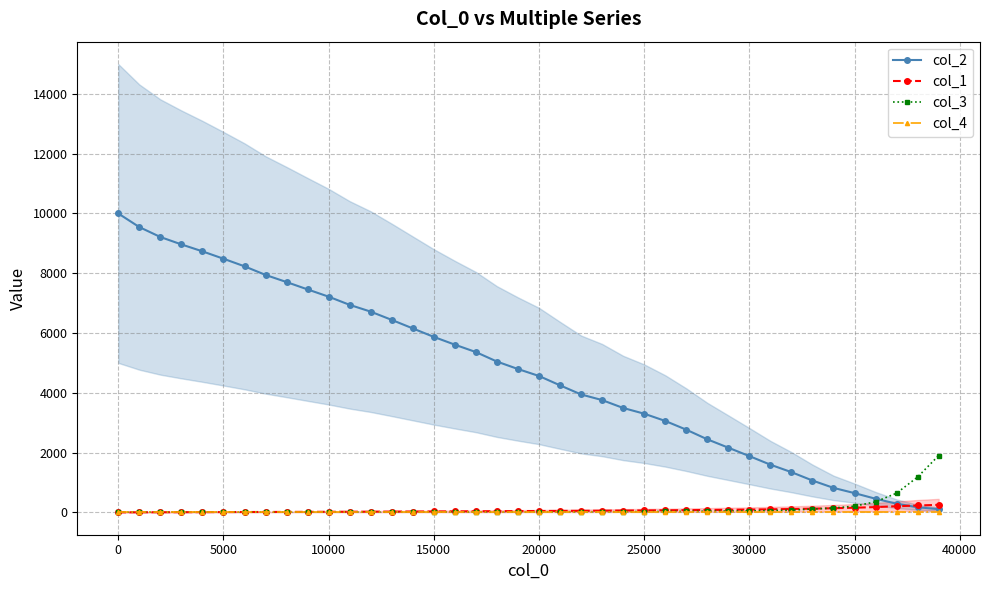

How many series are shown in this chart?

4